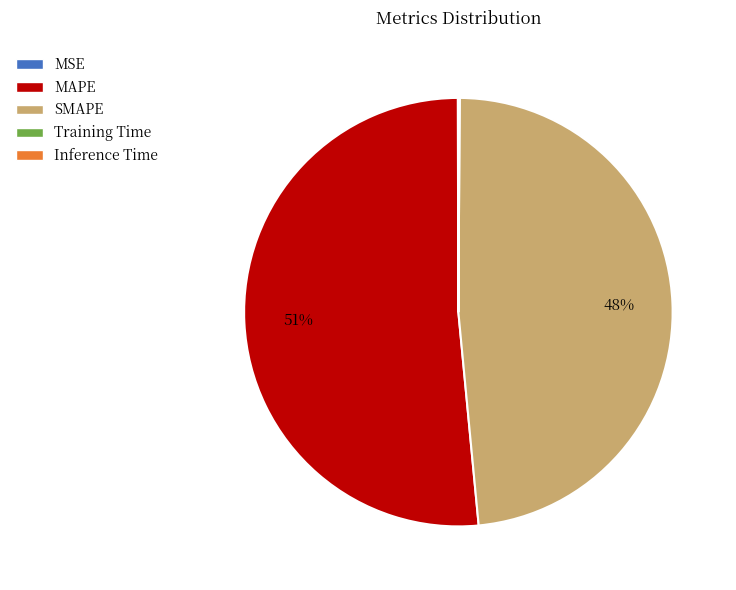

Is MAPE the majority of the pie?

Yes